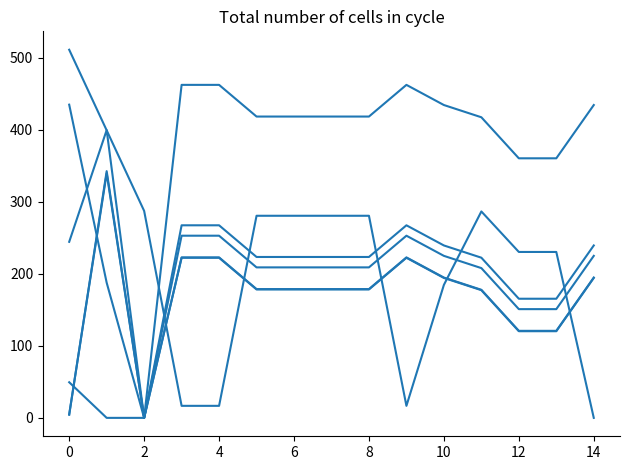

Does the chart display data point markers on the line(s)?

No